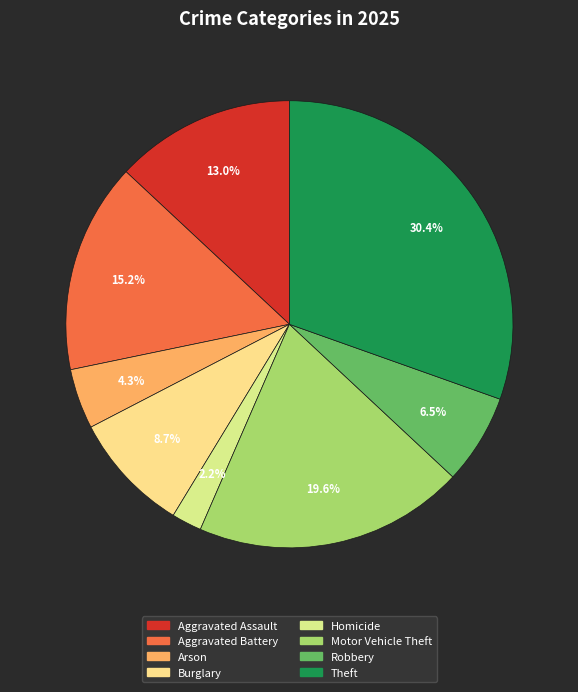

Does any single category account for the majority?

No